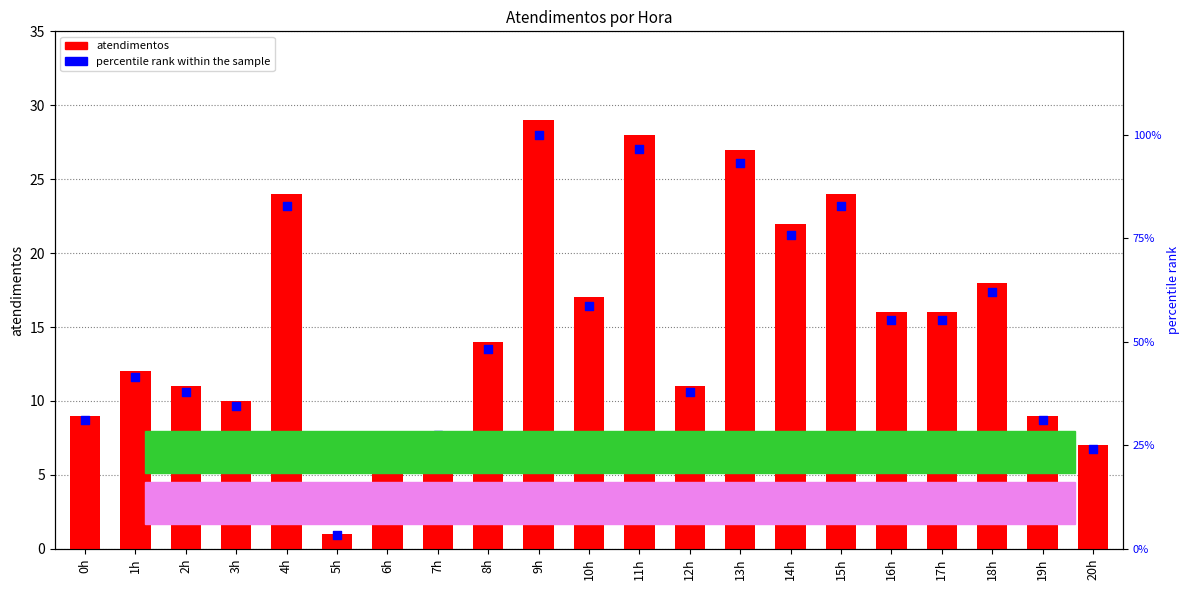

At which category is the sum across all series the highest?

9h